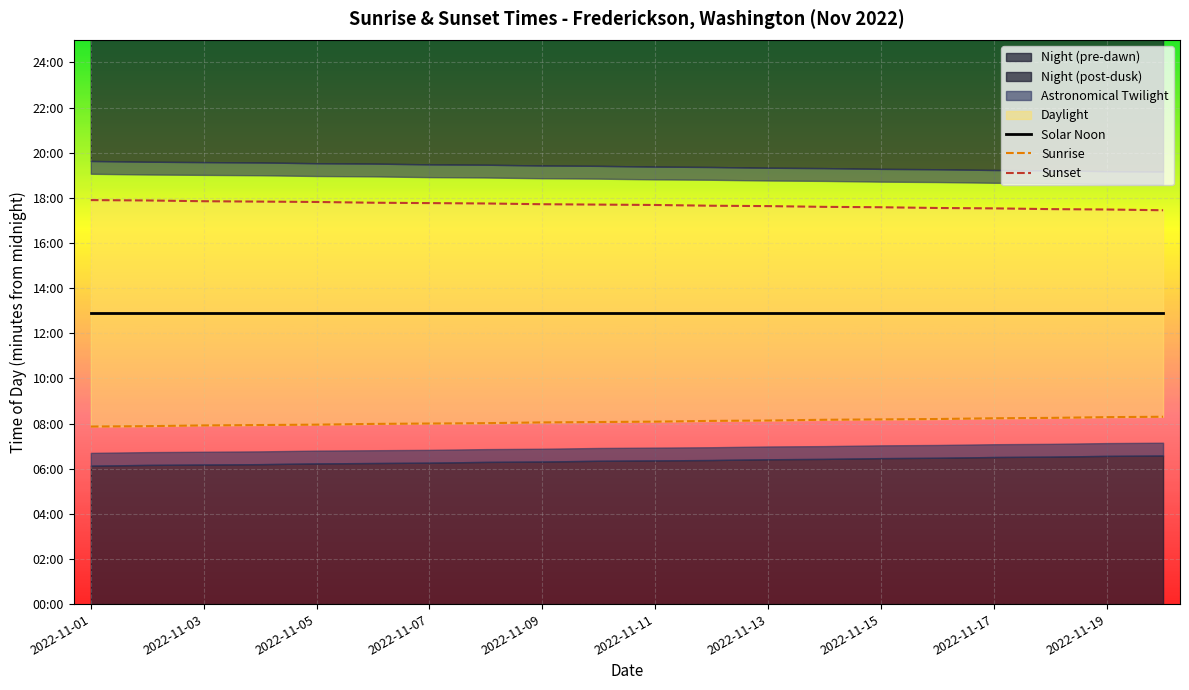

Which category has the lowest value across all series?

2022-11-01